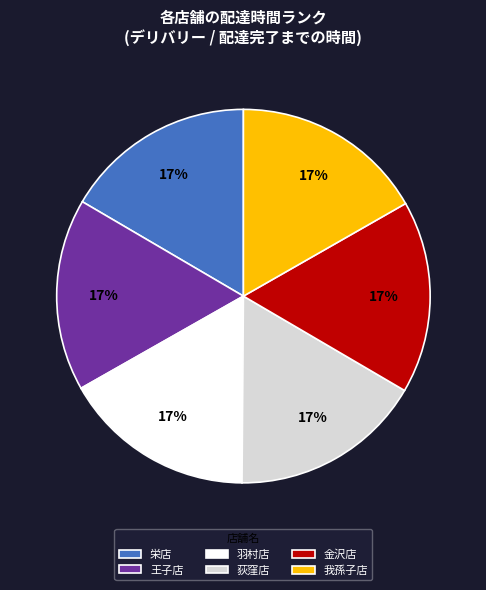

How many slices are in this pie chart?

6